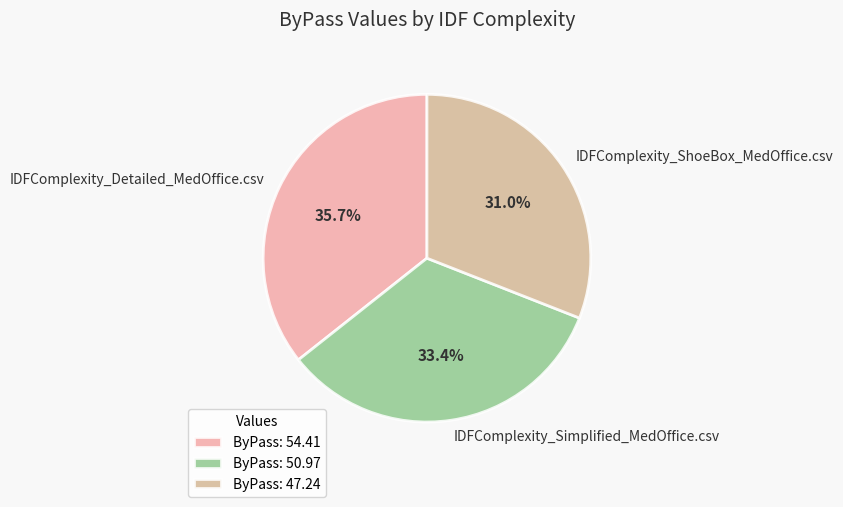

What is the ratio of the value at IDFComplexity_Simplified_MedOffice.csv to the value at IDFComplexity_Detailed_MedOffice.csv?

0.9